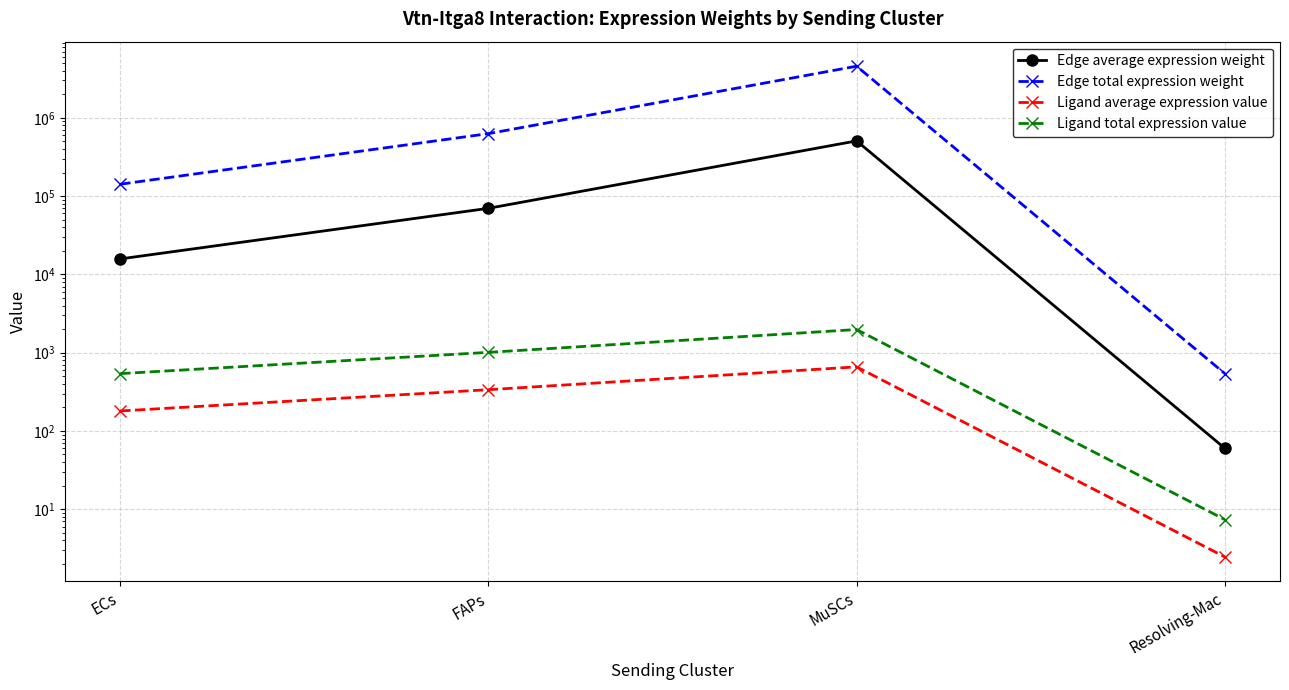

Where is the first local maximum for Edge average expression weight?

MuSCs